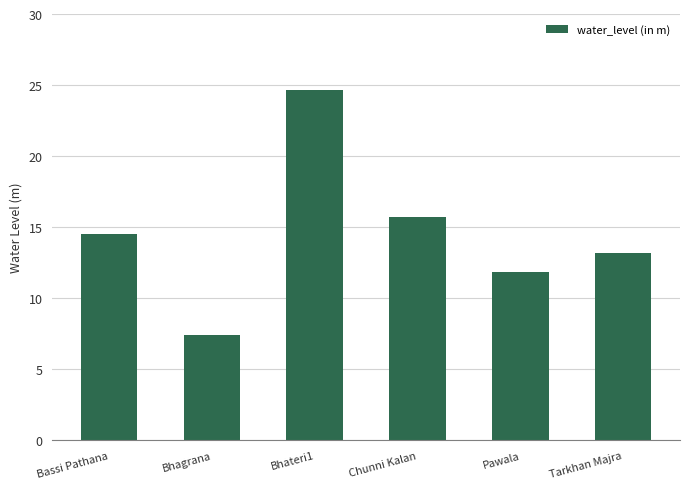

Rank the categories by value from lowest to highest.

Bhagrana, Pawala, Tarkhan Majra, Bassi Pathana, Chunni Kalan, Bhateri1